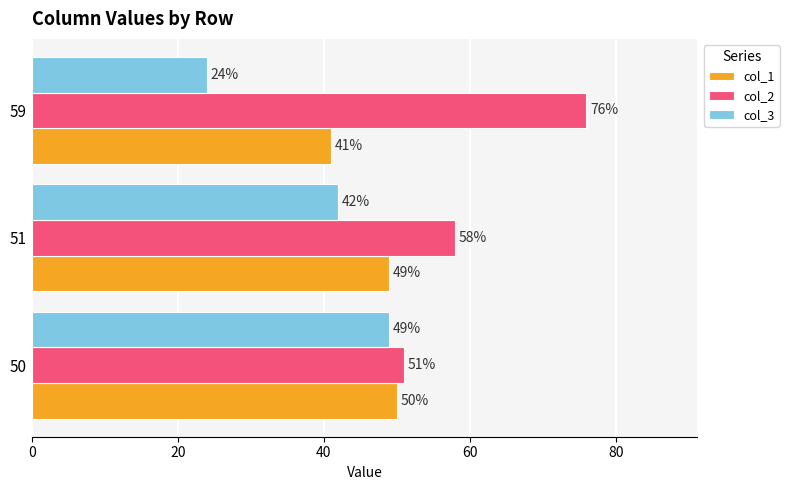

Rank the series by their maximum value, from lowest to highest.

col_3, col_1, col_2